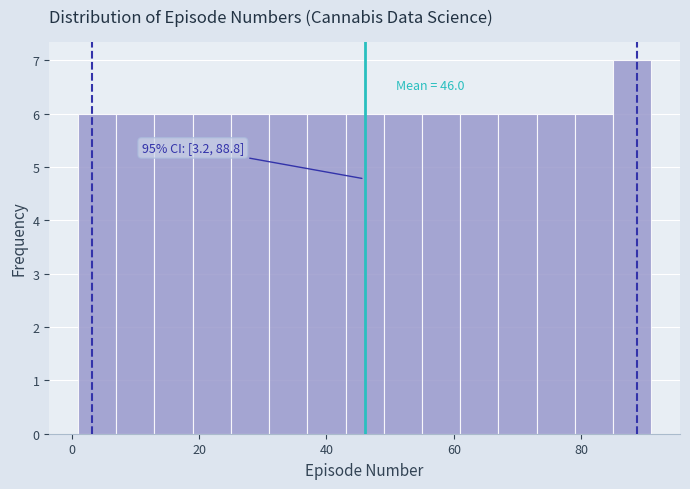

Around what value on the x-axis is the tallest bar? Give the approximate position of its centre, as read against the axis.

88